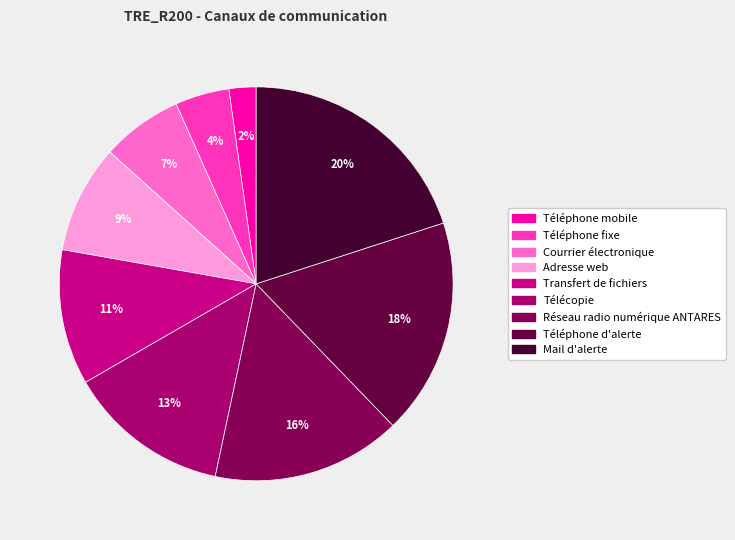

Count the number of slices in the pie.

9